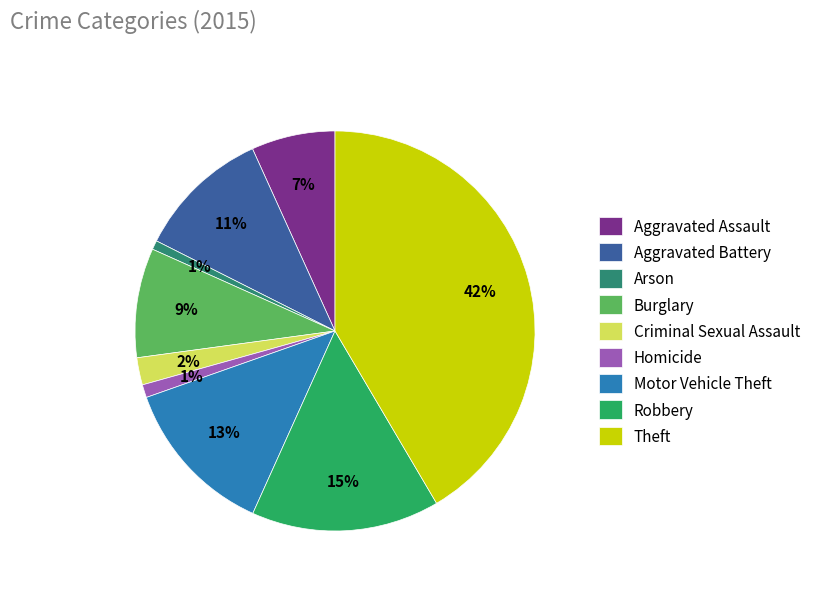

Which has a higher value, Arson or Motor Vehicle Theft?

Motor Vehicle Theft